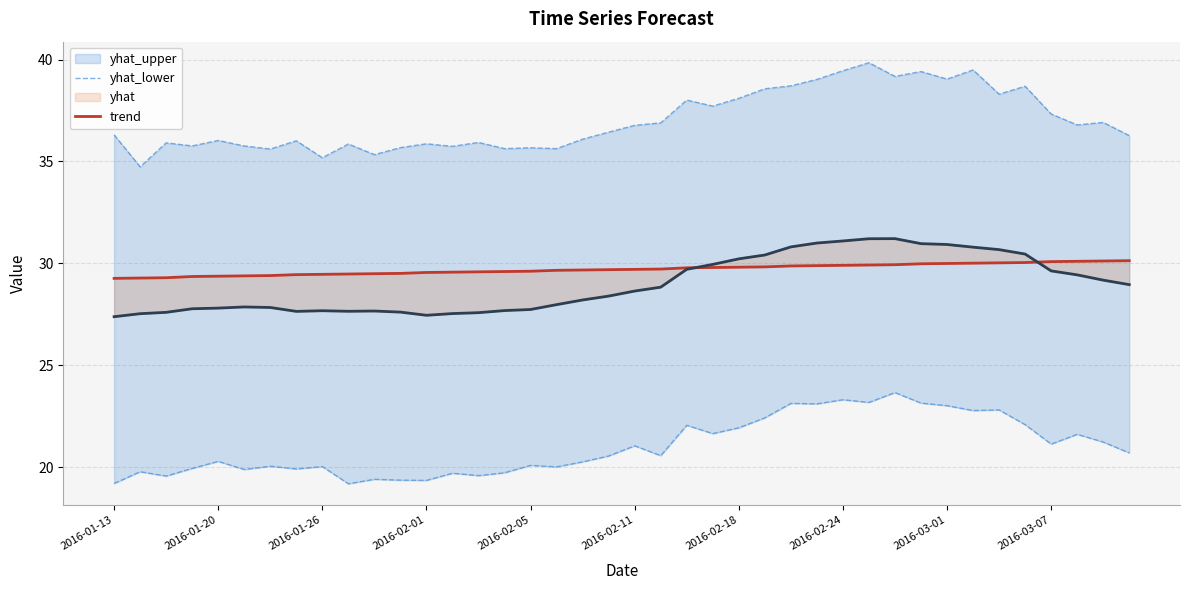

What is the lowest value of the trend series?

29.3